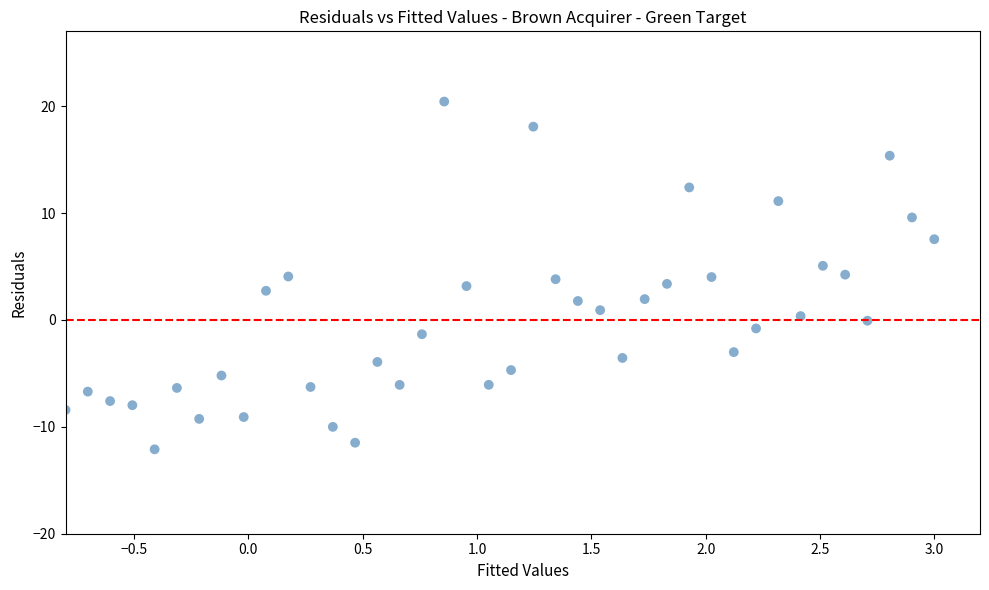

What is the range of Y values (max minus min)?

32.5